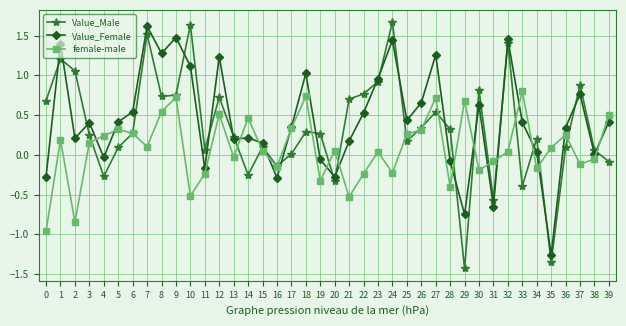

True or false: Value_Female and Value_Male intersect in this chart.

True